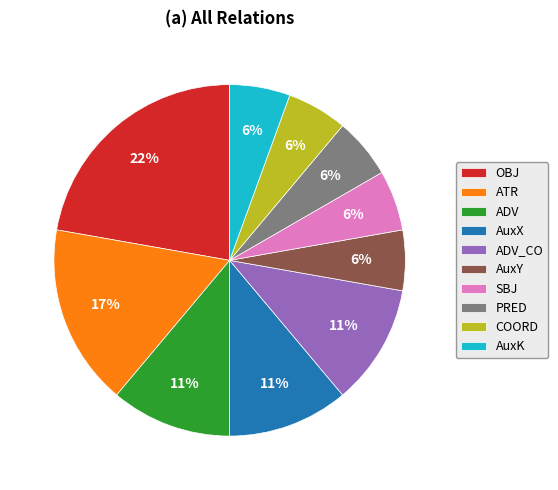

How many slices are in this pie chart?

10